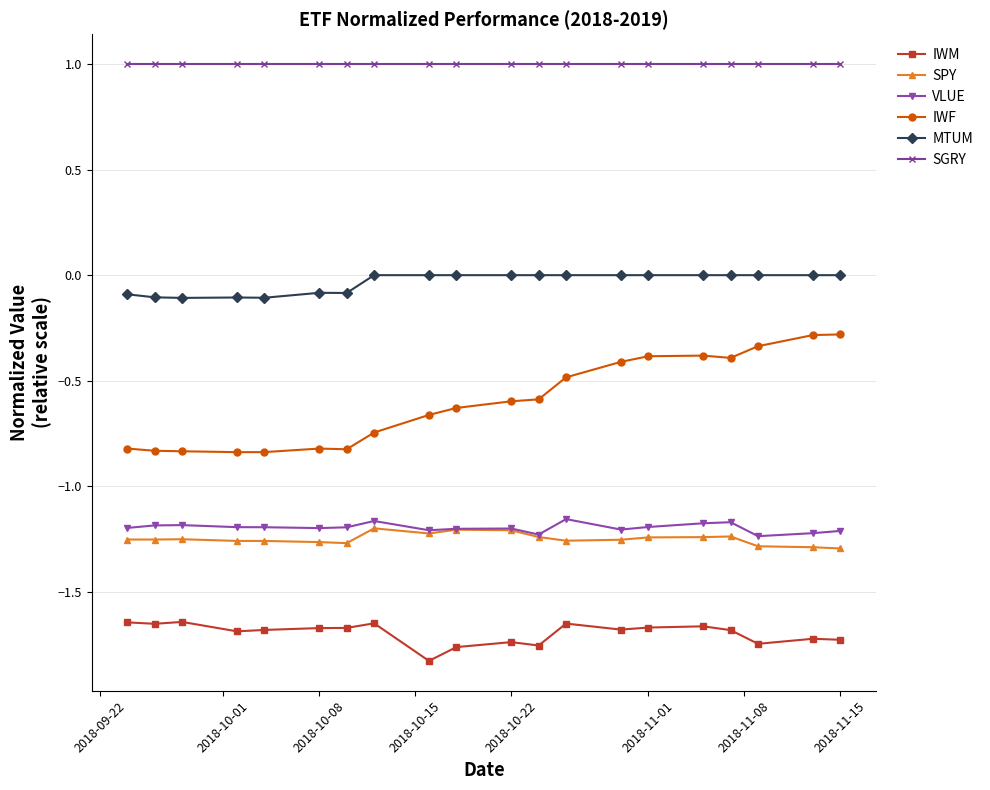

True or false: SPY has more than 1 interior local peaks.

True